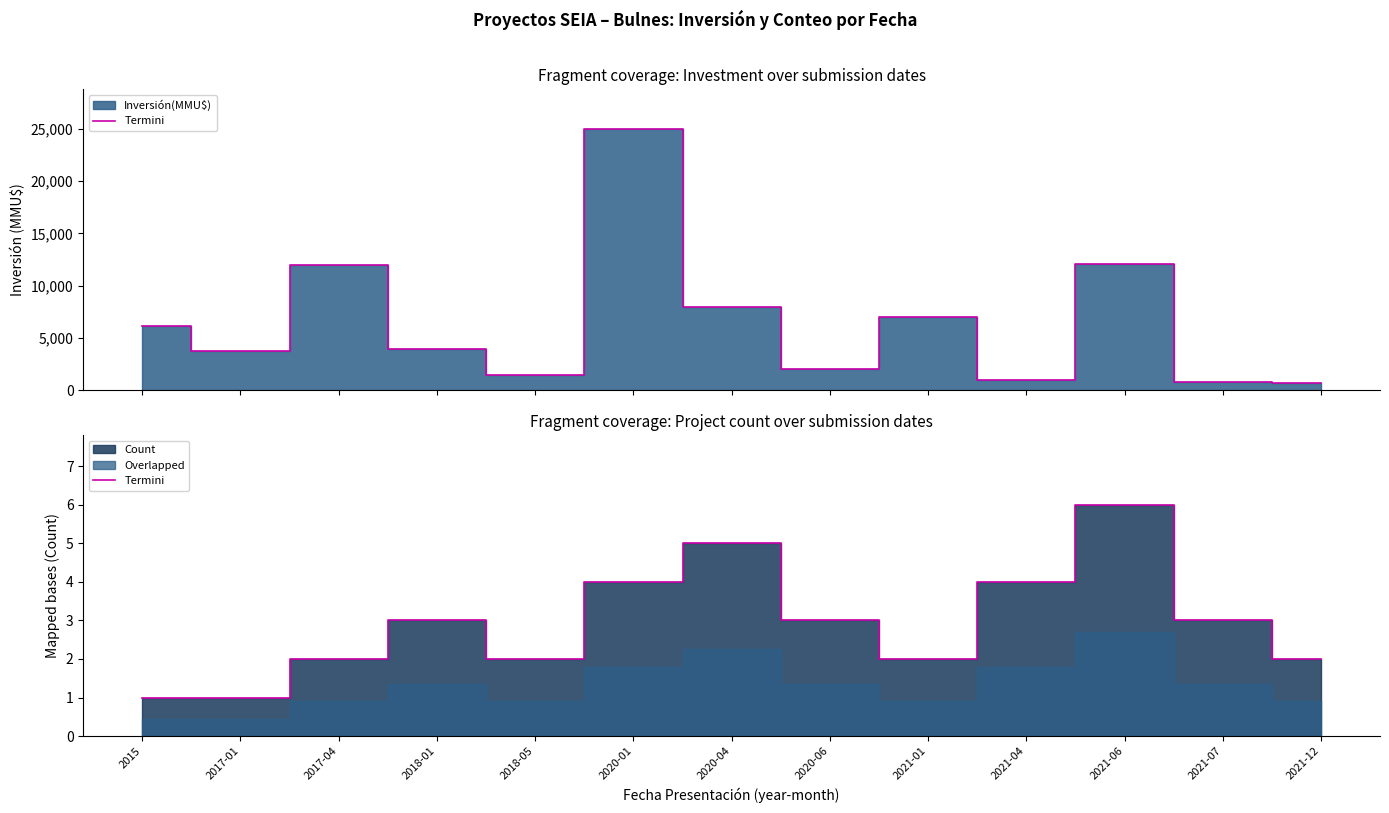

How many lines are shown in the chart?

1